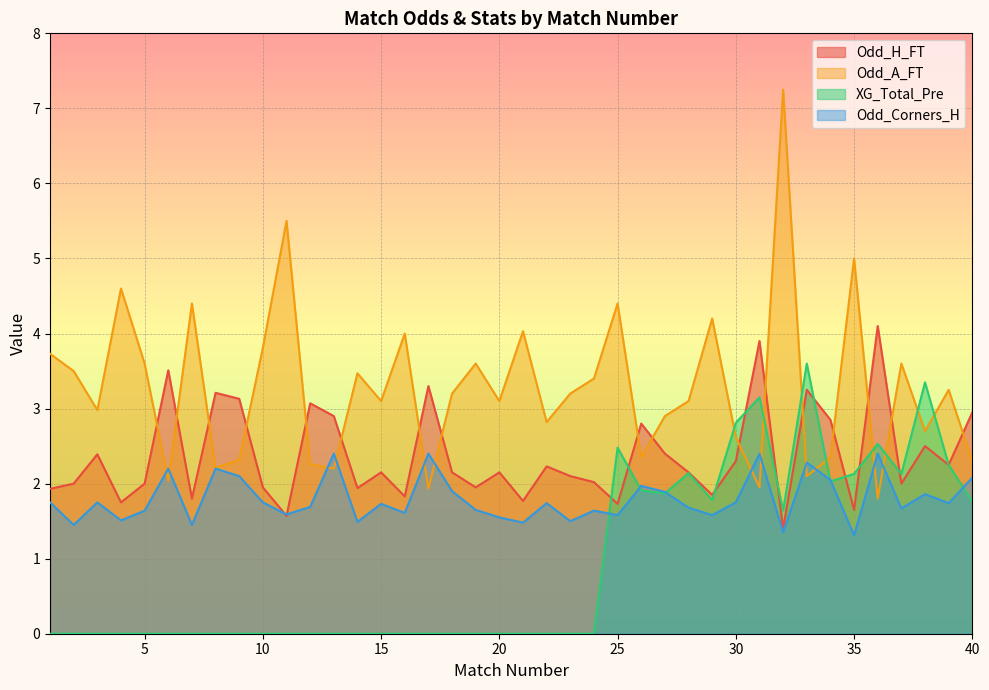

Which has a higher value, 38 or 21?

38